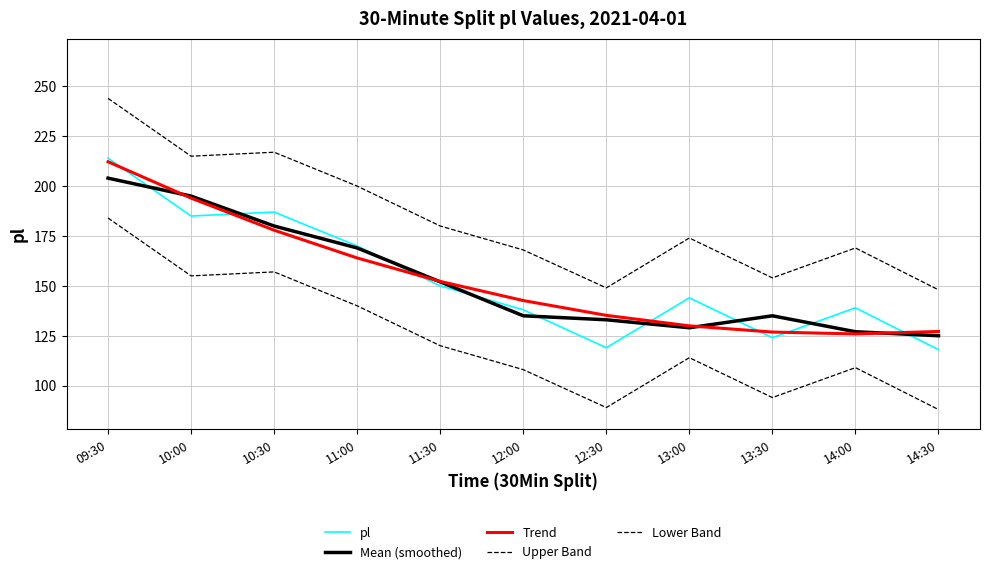

Reading left to right, transcribe all the data shown in this chart.

pl: 09:30=214.0	10:00=185.0	10:30=187.0	11:00=170.0	11:30=150.0	12:00=138.0	12:30=119.0	13:00=144.0	13:30=124.0	14:00=139.0	14:30=118.0
Mean (smoothed): 09:30=204.0	10:00=195.0	10:30=180.0	11:00=169.0	11:30=152.0	12:00=135.0	12:30=133.0	13:00=129.0	13:30=135.0	14:00=127.0	14:30=125.0
Trend: 09:30=212.2	10:00=194.0	10:30=177.9	11:00=164.0	11:30=152.2	12:00=142.6	12:30=135.2	13:00=129.9	13:30=126.8	14:00=125.9	14:30=127.1
Upper Band: 09:30=244.0	10:00=215.0	10:30=217.0	11:00=200.0	11:30=180.0	12:00=168.0	12:30=149.0	13:00=174.0	13:30=154.0	14:00=169.0	14:30=148.0
Lower Band: 09:30=184.0	10:00=155.0	10:30=157.0	11:00=140.0	11:30=120.0	12:00=108.0	12:30=89.0	13:00=114.0	13:30=94.0	14:00=109.0	14:30=88.0